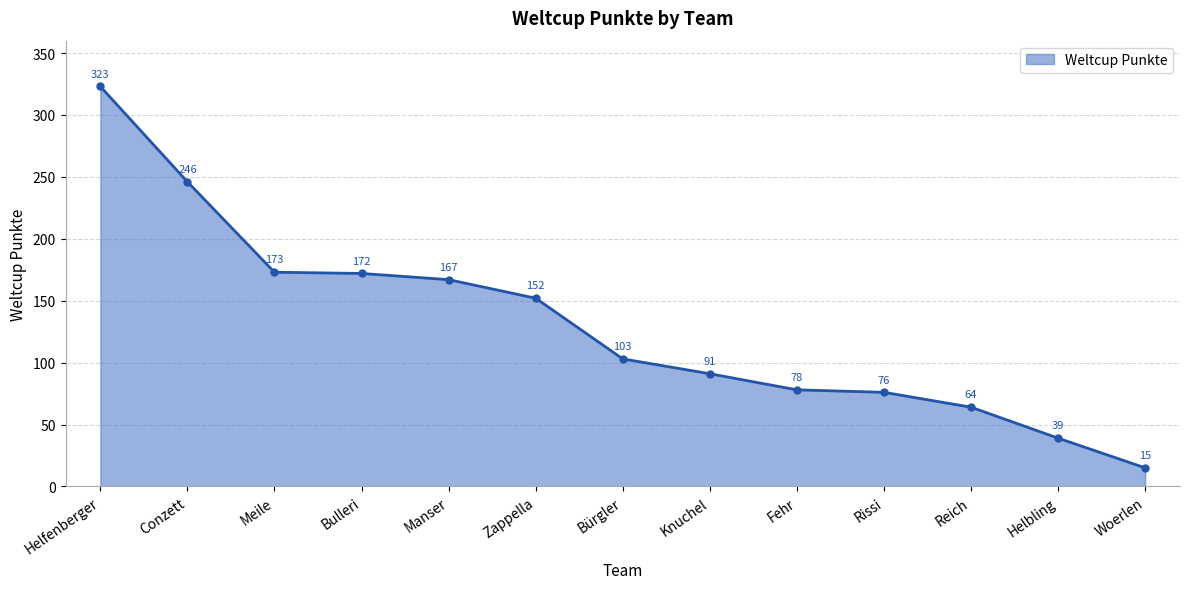

What is the sum of the values at Zappella and Meile?

325